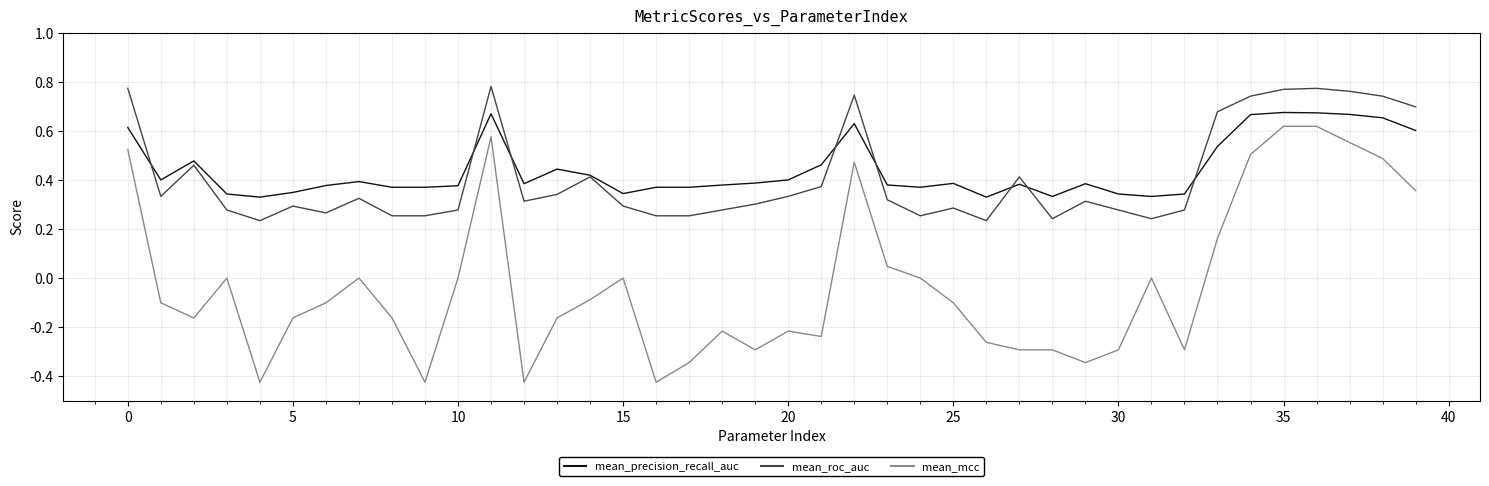

What are all the series names shown in the legend?

mean_precision_recall_auc, mean_roc_auc, mean_mcc